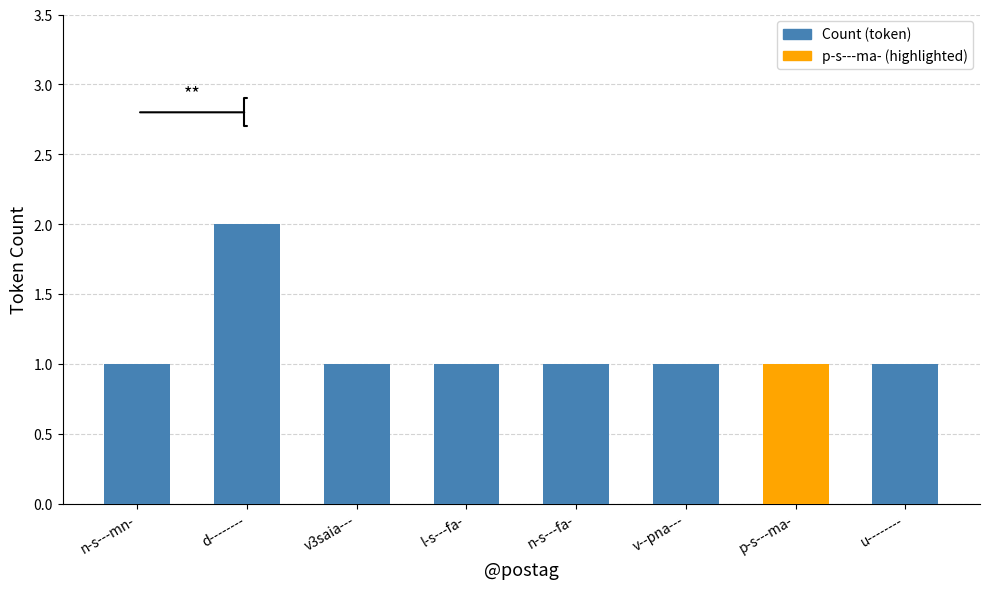

What is the ratio of the value at p-s---ma- to the value at n-s---fa-?

1.0